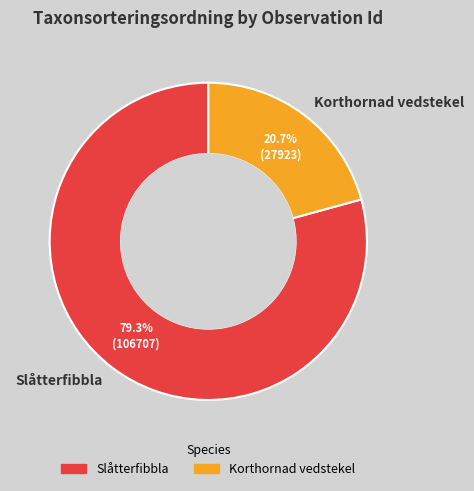

Rank the categories by value from lowest to highest.

Korthornad vedstekel, Slåtterfibbla